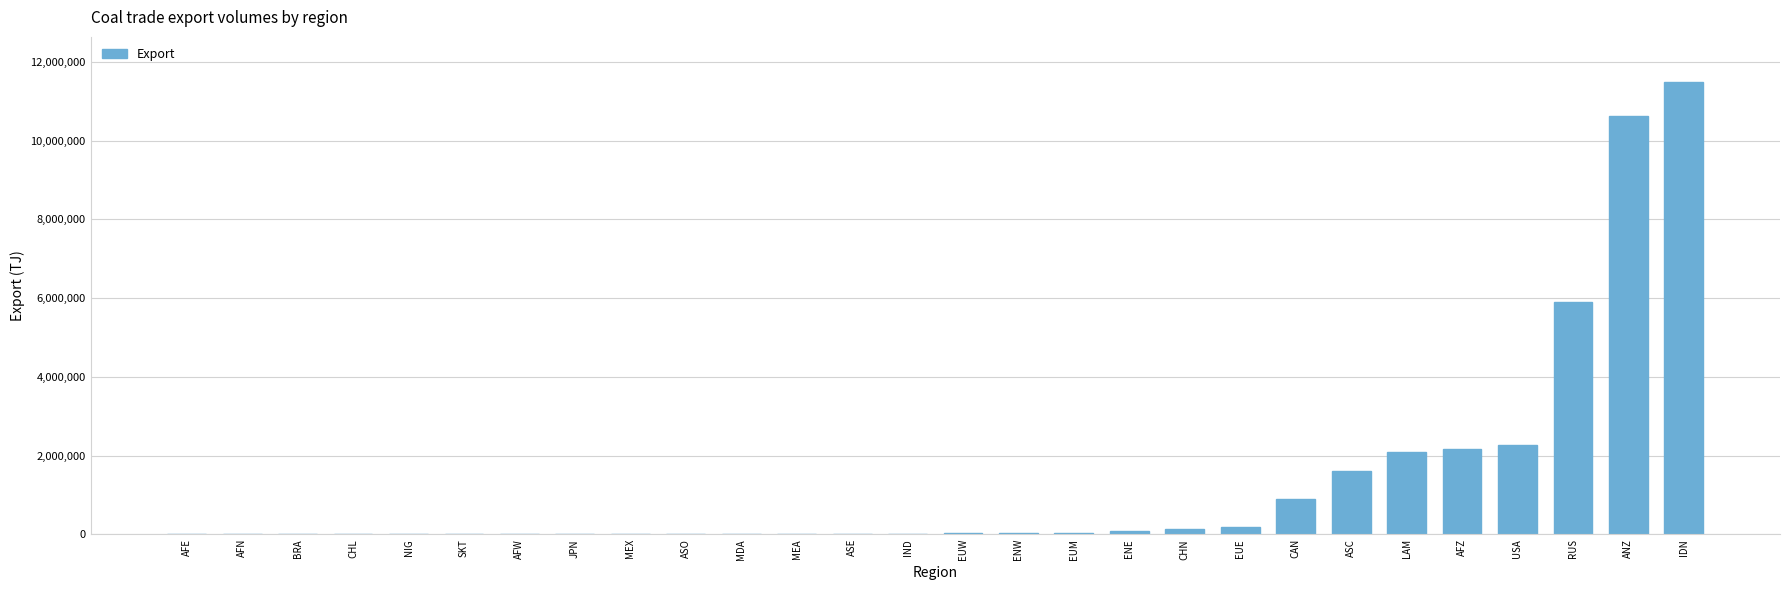

Count the number of categories in the chart.

28